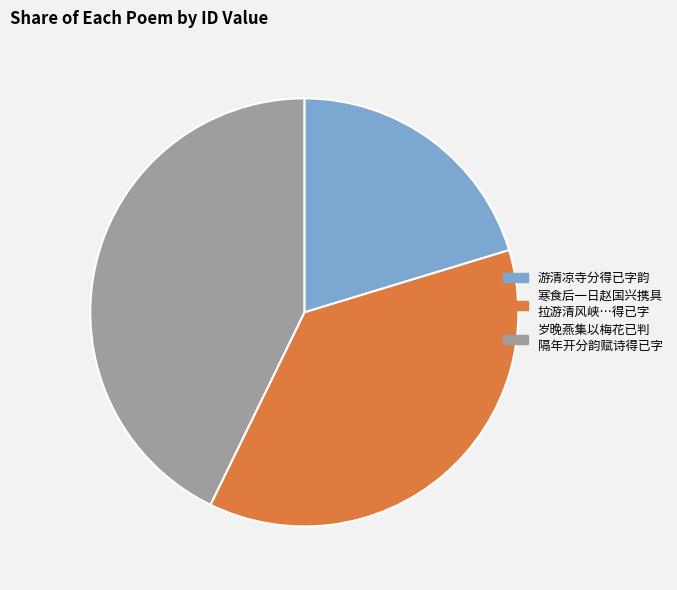

Combined, do 岁晚燕集以梅花已判 隔年开分韵赋诗得已字 and 游清凉寺分得已字韵 account for over 50%?

Yes